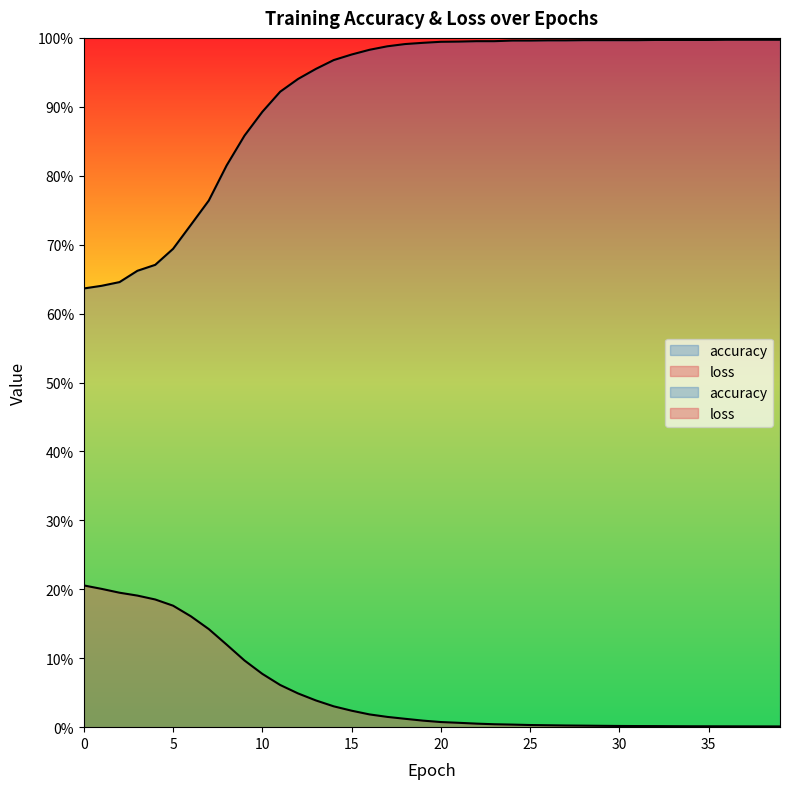

What is the value of the loss point at the 4th from the left?

0.2